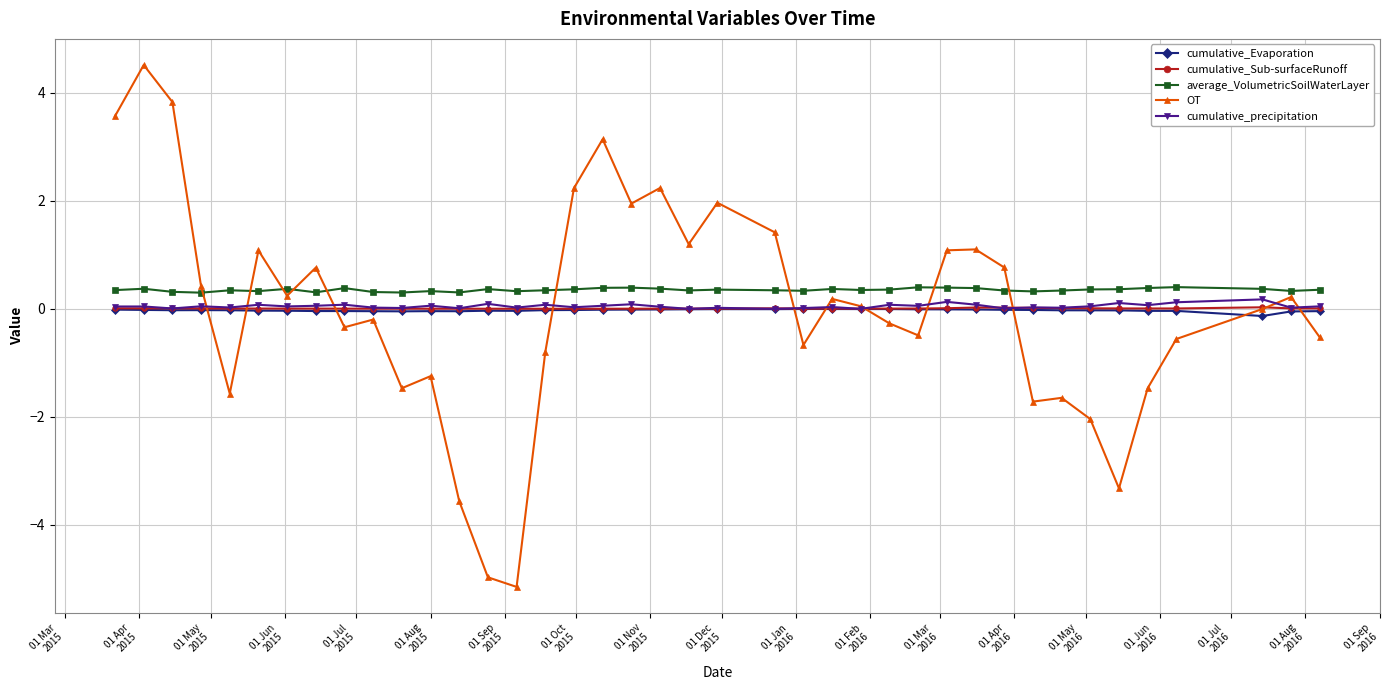

Which series has the largest range (max minus min)?

OT